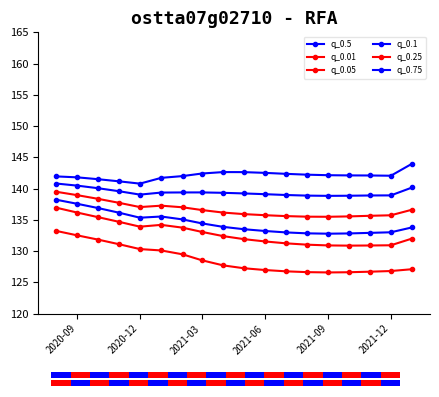

At which category is the sum across all series the highest?

2020-09